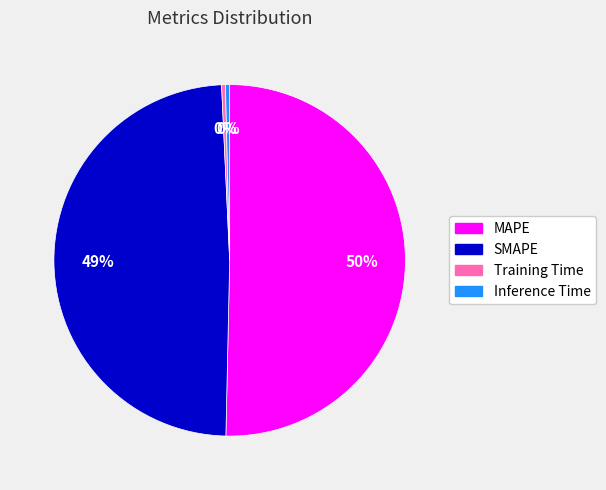

Between Training Time and SMAPE, which is larger?

SMAPE